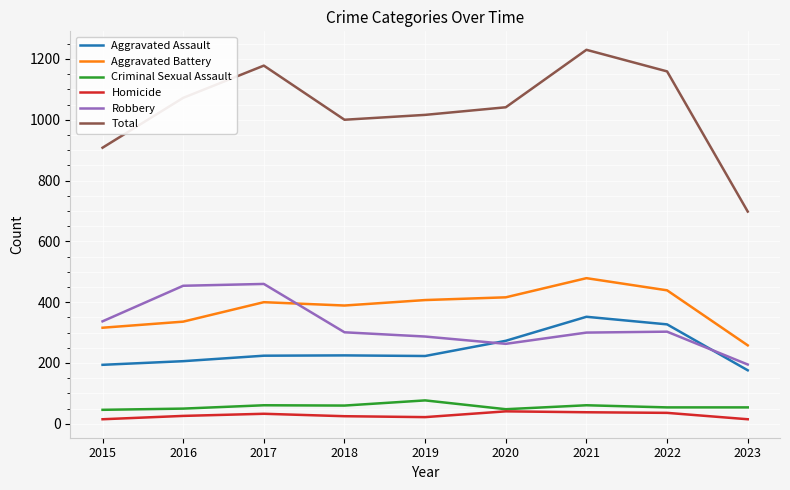

Is it true that Aggravated Battery equals 529 at 2019?

False